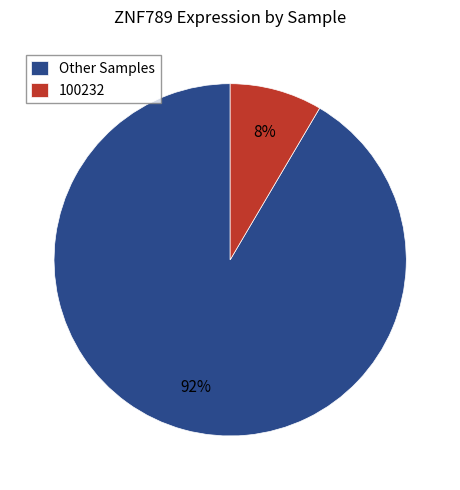

To the nearest percent, what portion does Other Samples represent?

92%